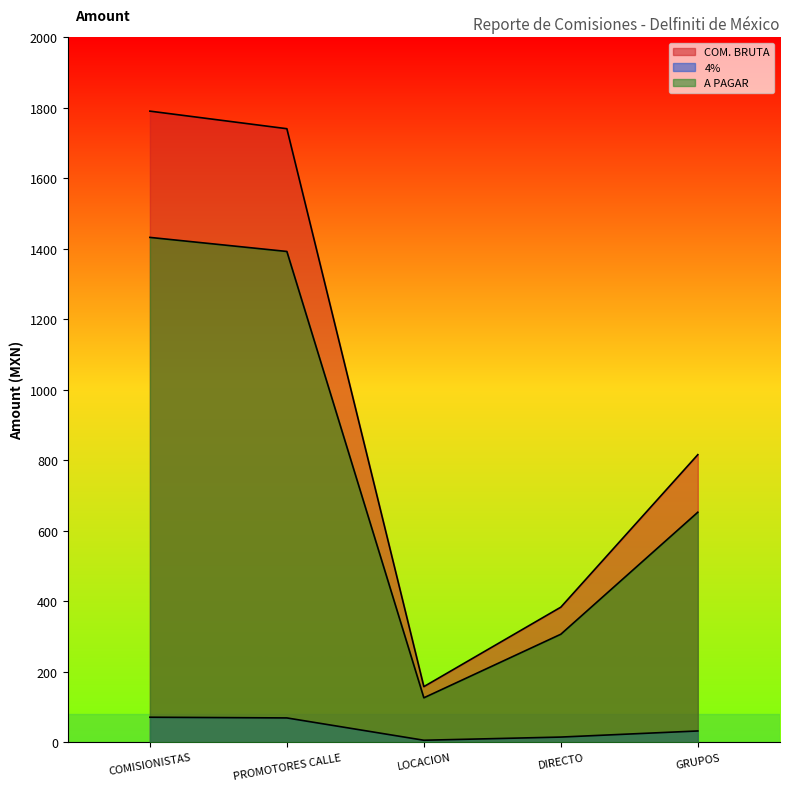

What are all the series names shown in the legend?

COM. BRUTA, 4%, A PAGAR